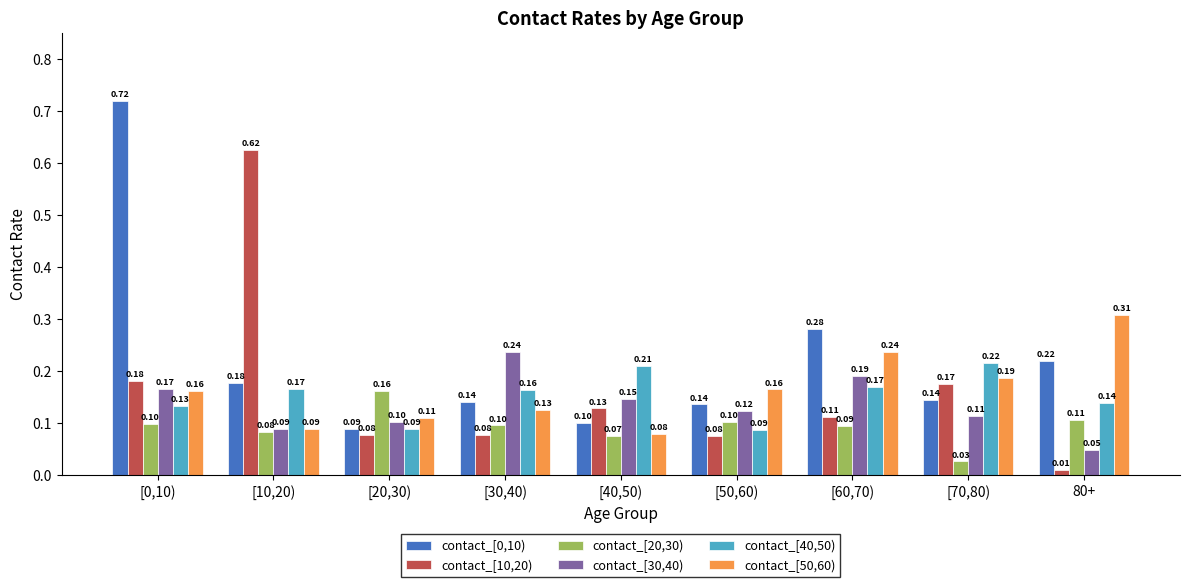

What is the total value across all series at [60,70)?

1.1